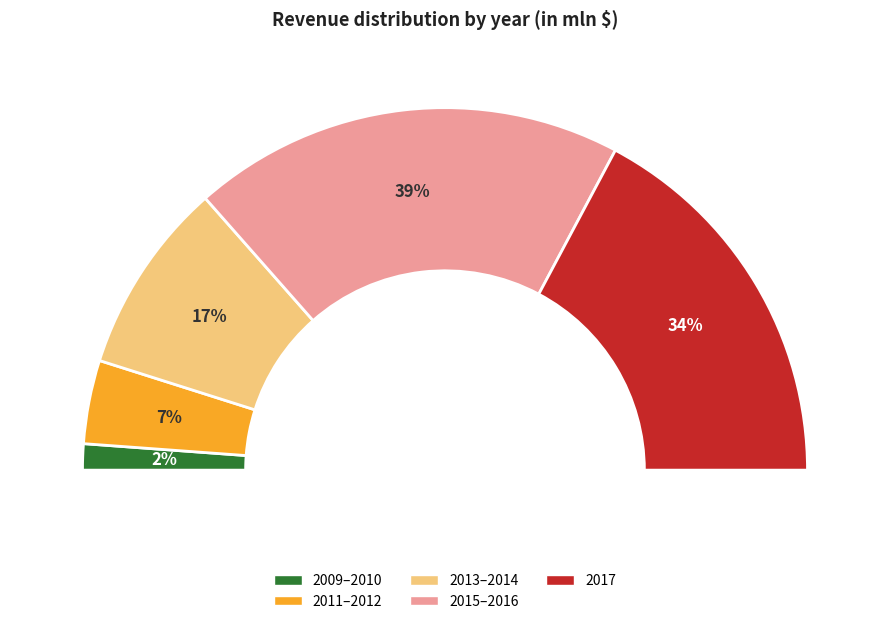

Is there a majority slice in this chart?

No